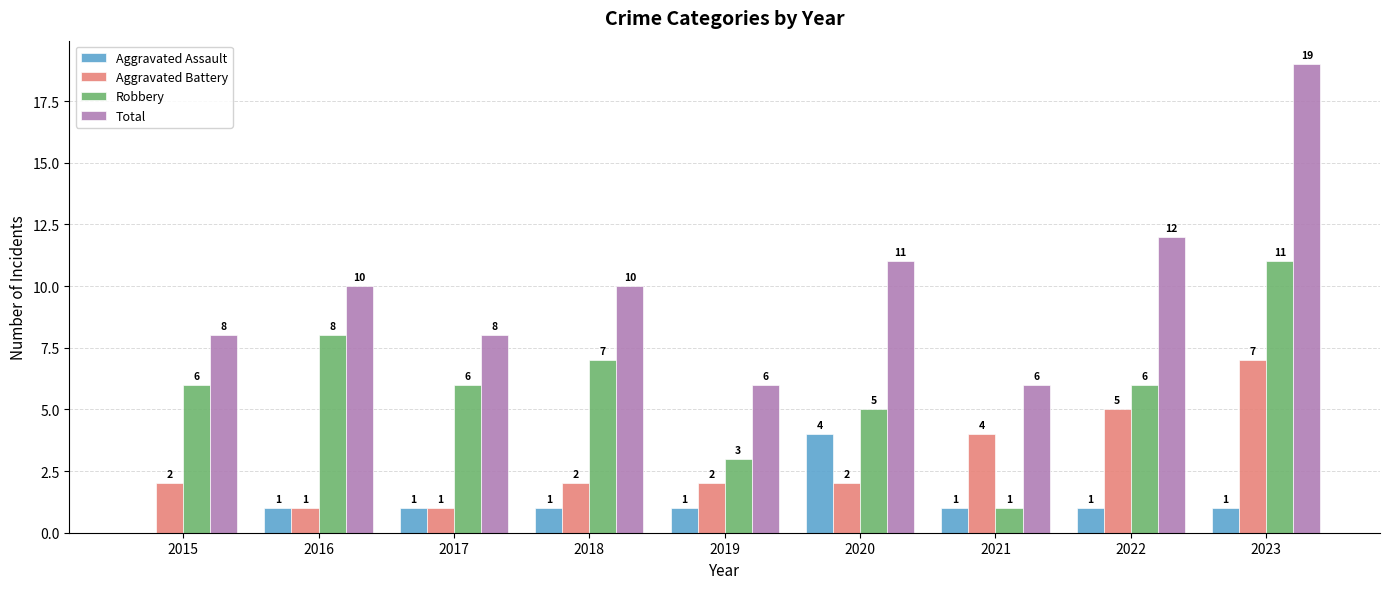

How many groups of bars are there?

9